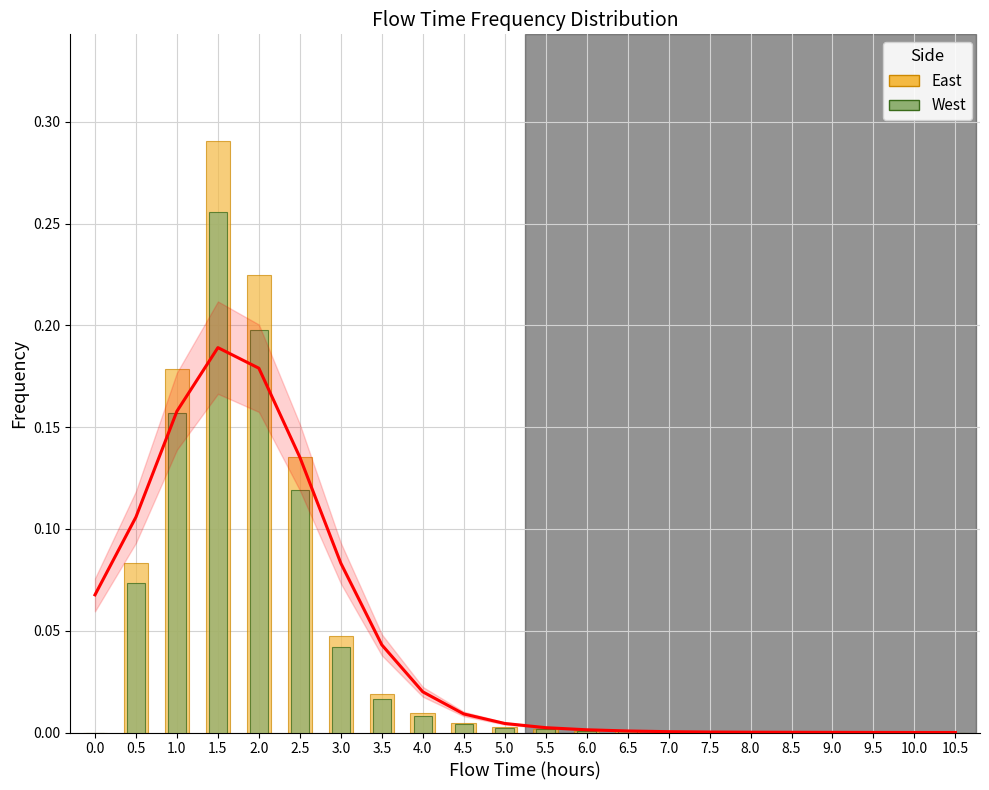

At 5.5, list the series in order from largest to smallest.

East, West